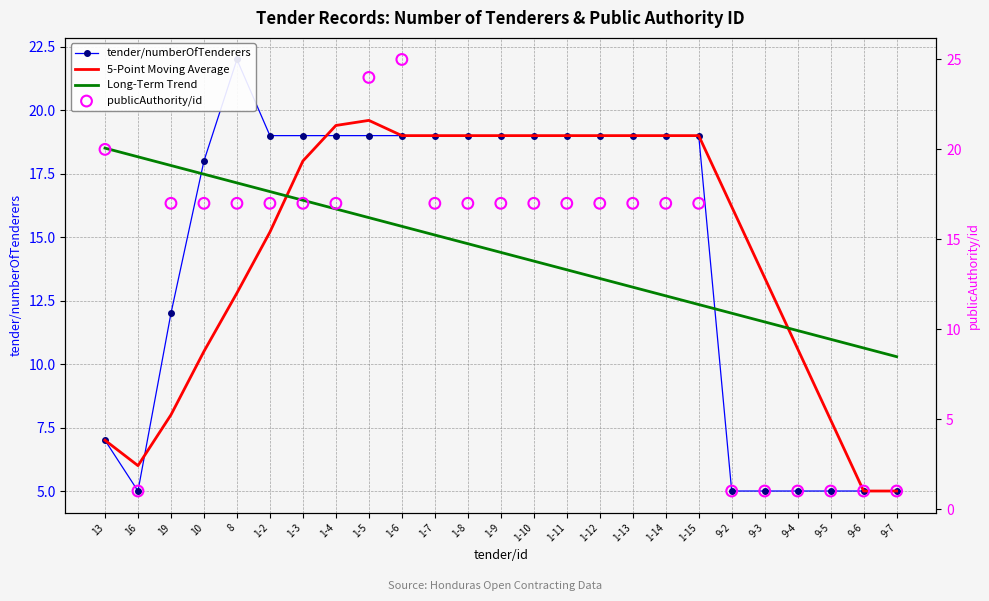

Which series contains the lowest Y value?

publicAuthority/id